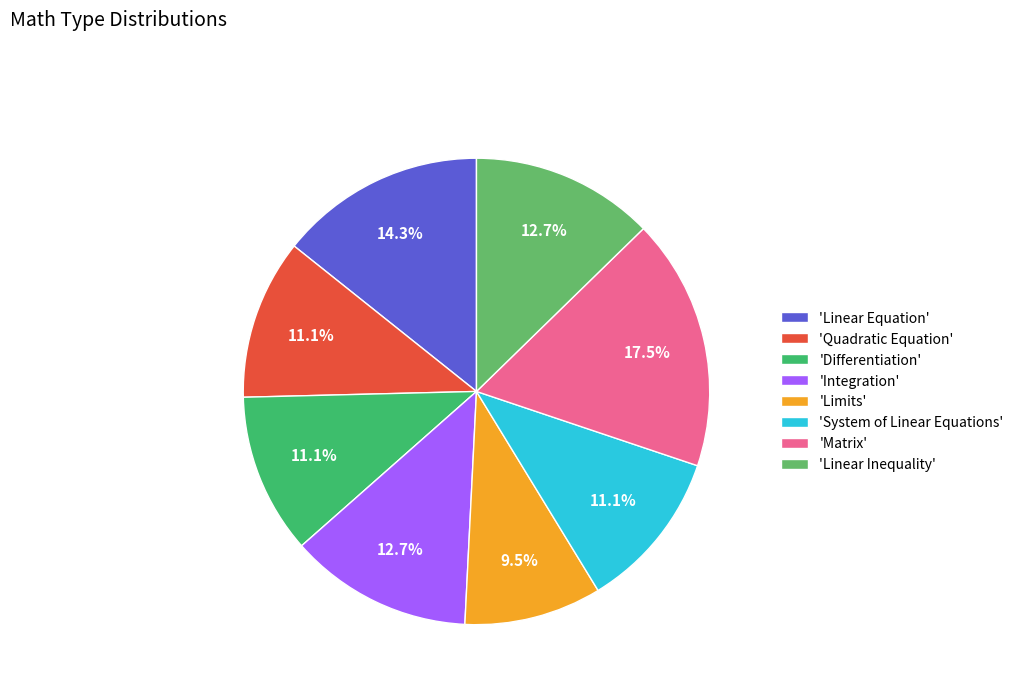

Is 'Differentiation' the majority of the pie?

No